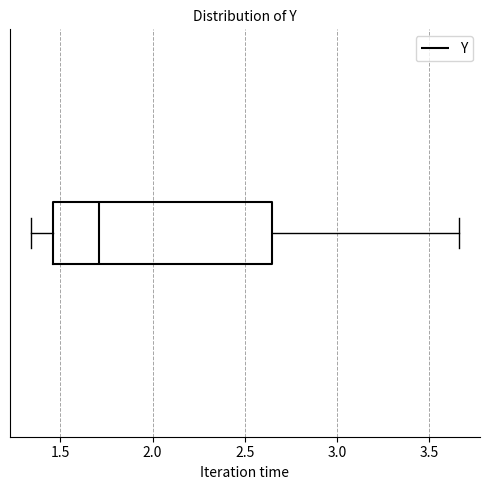

Read this box plot against the x-axis: the position of the median line, the range covered by the box, and the ends of both whiskers. The values are not printed on the chart, so give them approximately, as read against the axis.

median 1.70, box 1.45 to 2.65, whiskers 1.35 to 3.65